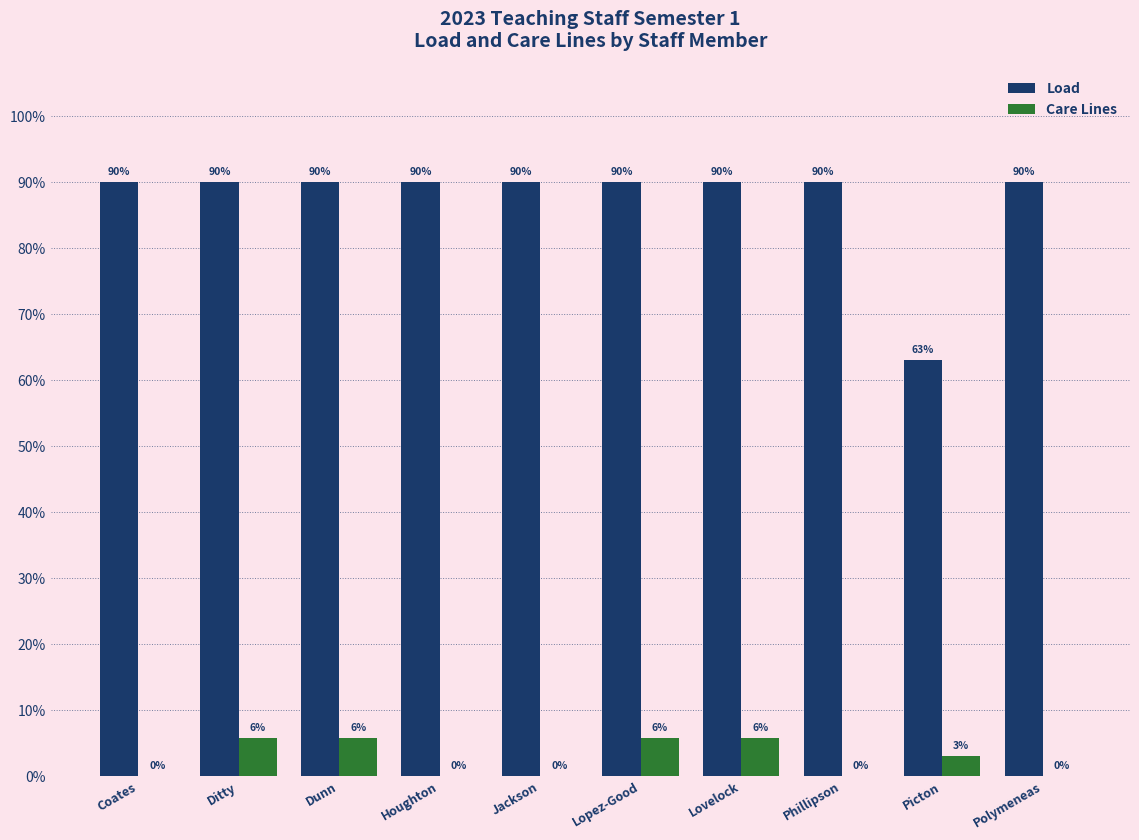

Are the bars horizontal?

No